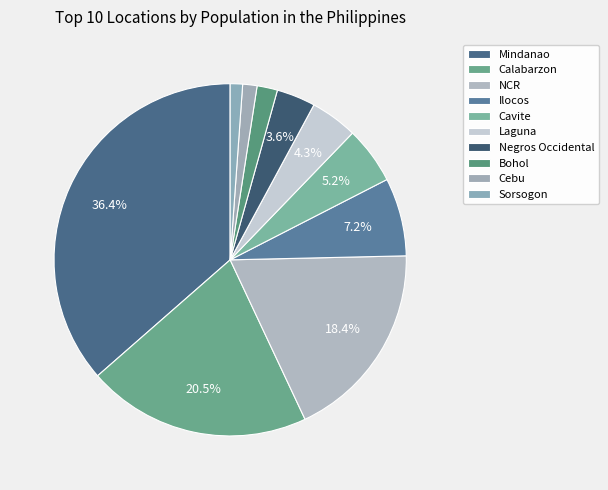

Does any single category account for the majority?

No